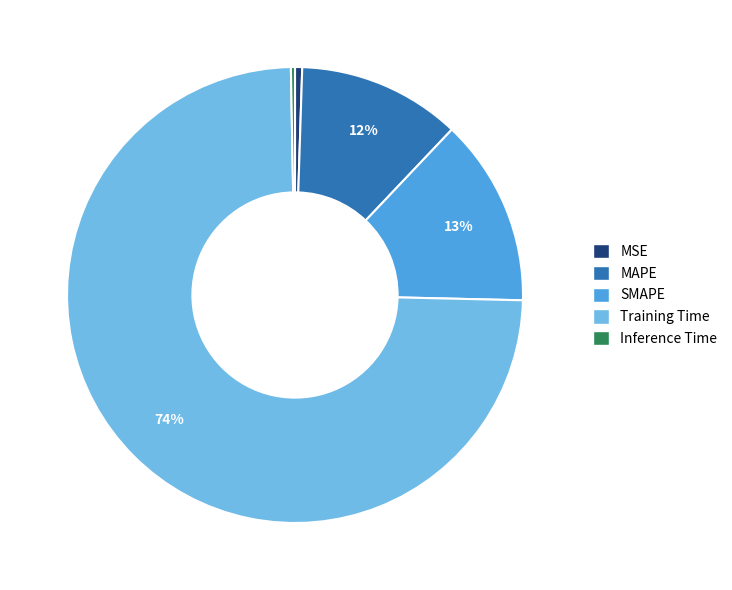

How many segments does this pie chart have?

5